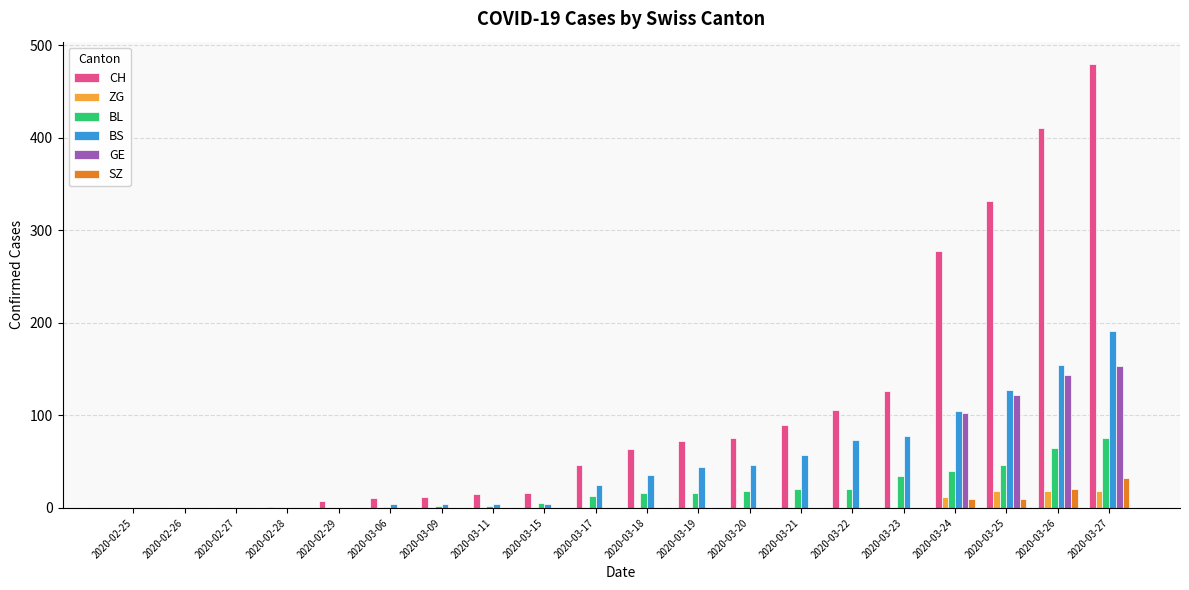

What is the sum of all BL values?

377